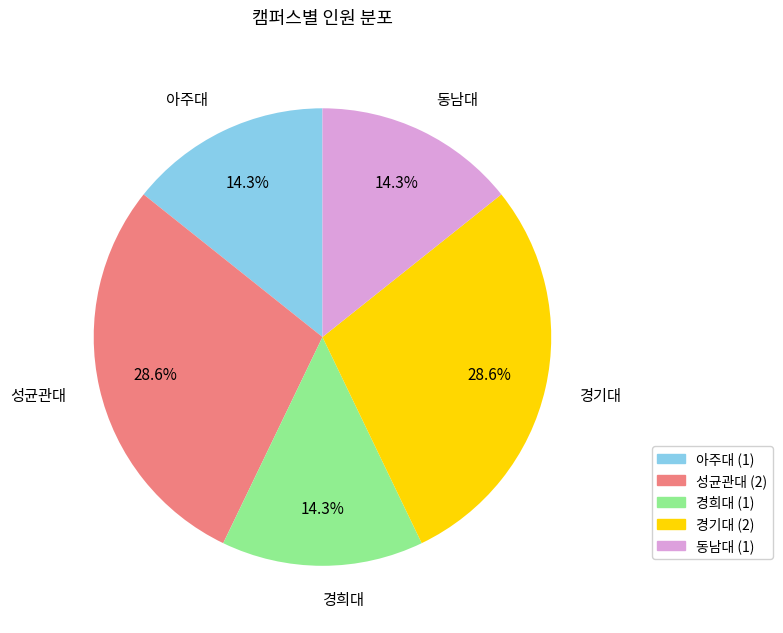

Is 경희대 the majority of the pie?

No